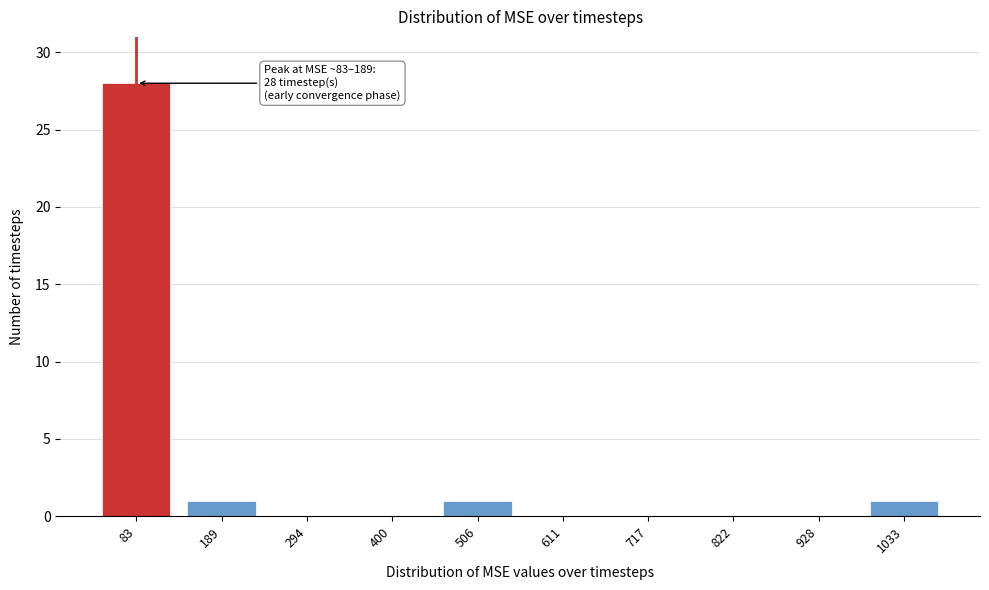

Reading left to right, list all the values displayed in this chart.

83=28	189=1	294=0	400=0	506=1	611=0	717=0	822=0	928=0	1033=1